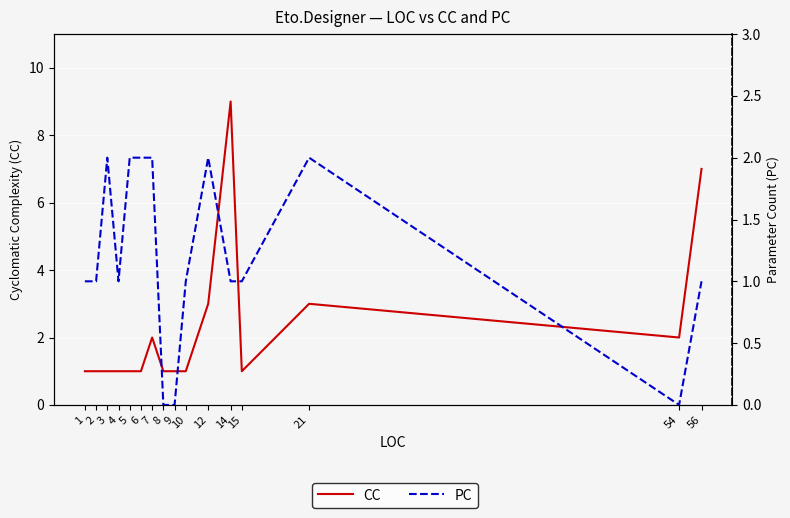

What is the total value across all series at 12?

5